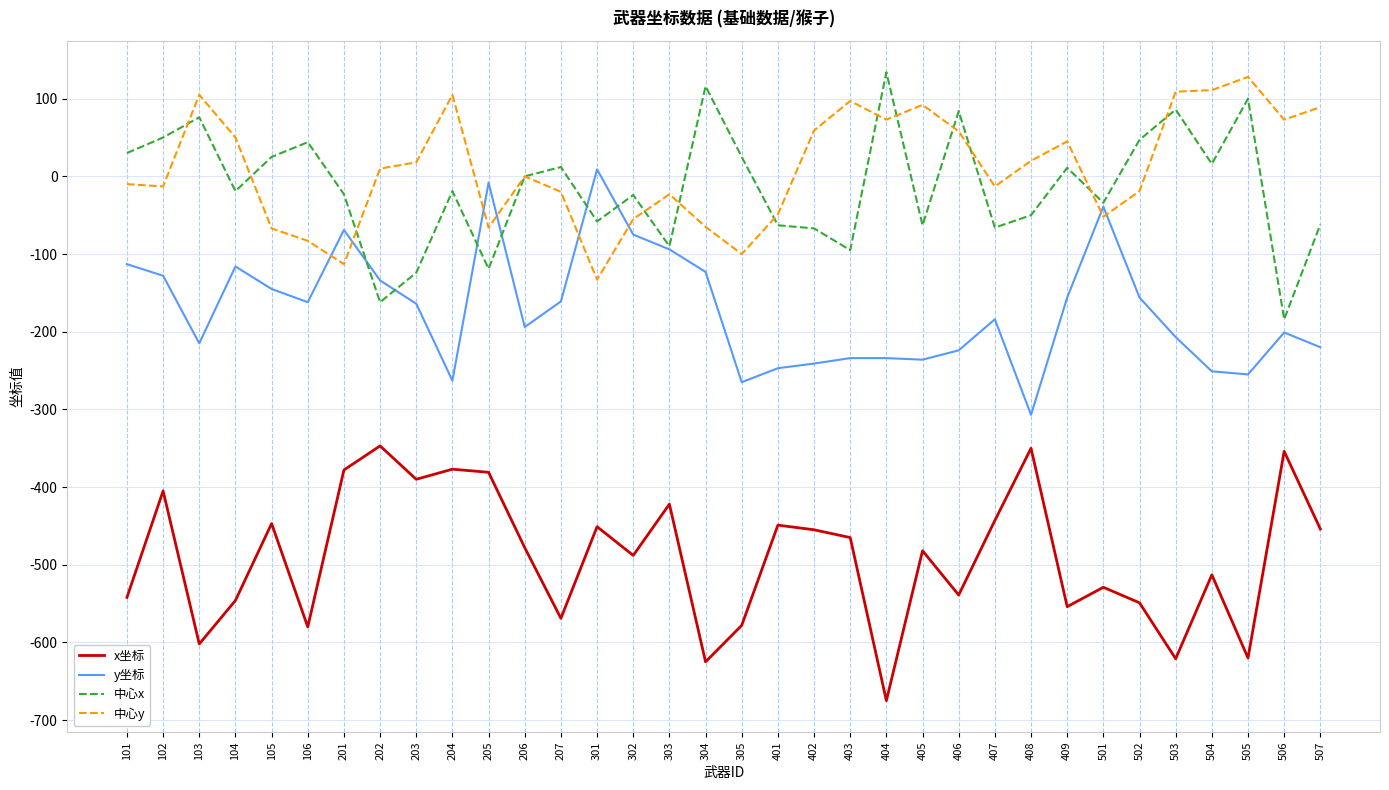

Which series has the largest total across all categories?

中心y